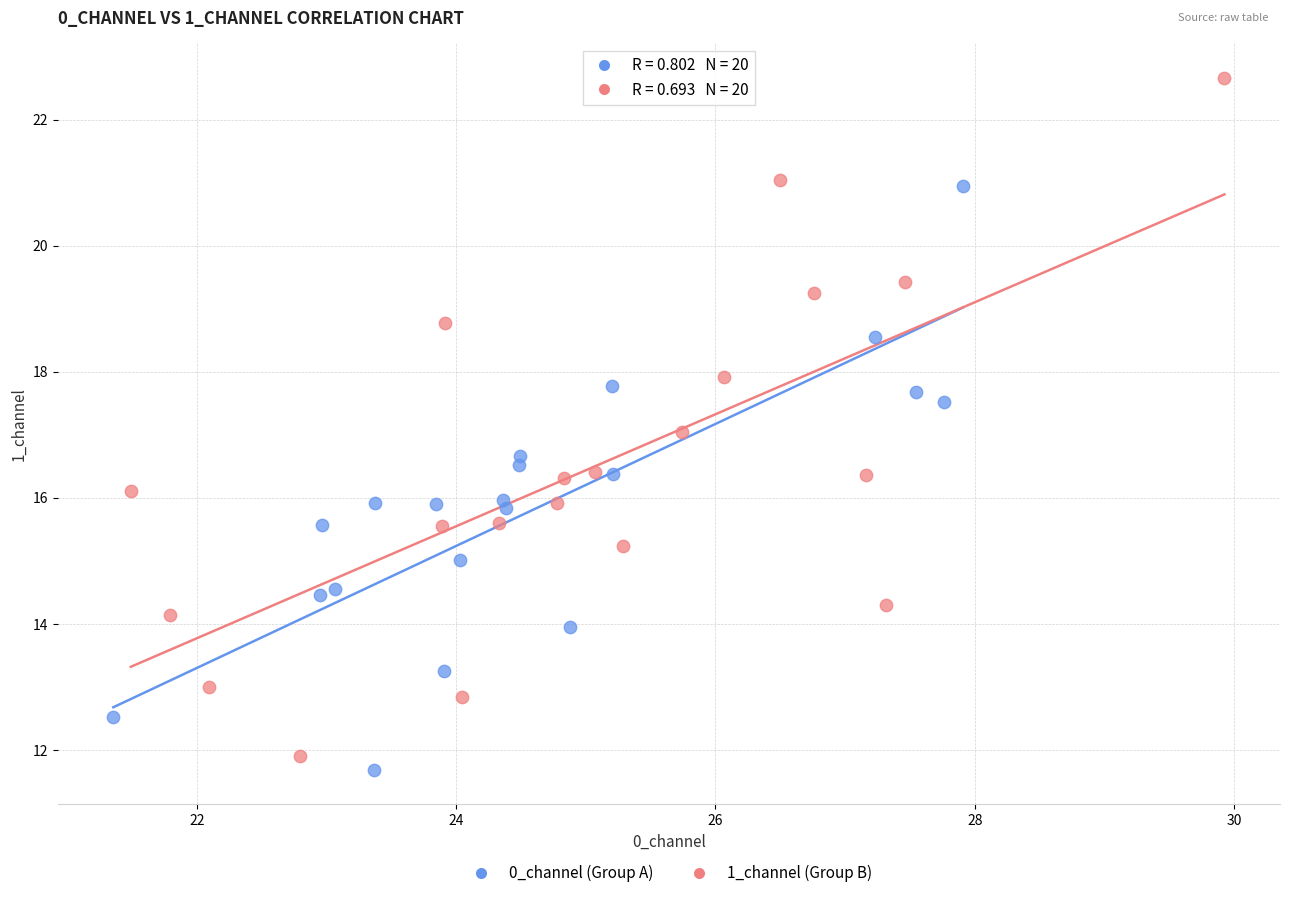

What are all the series names shown in the legend?

0_channel (Group A), 1_channel (Group B)